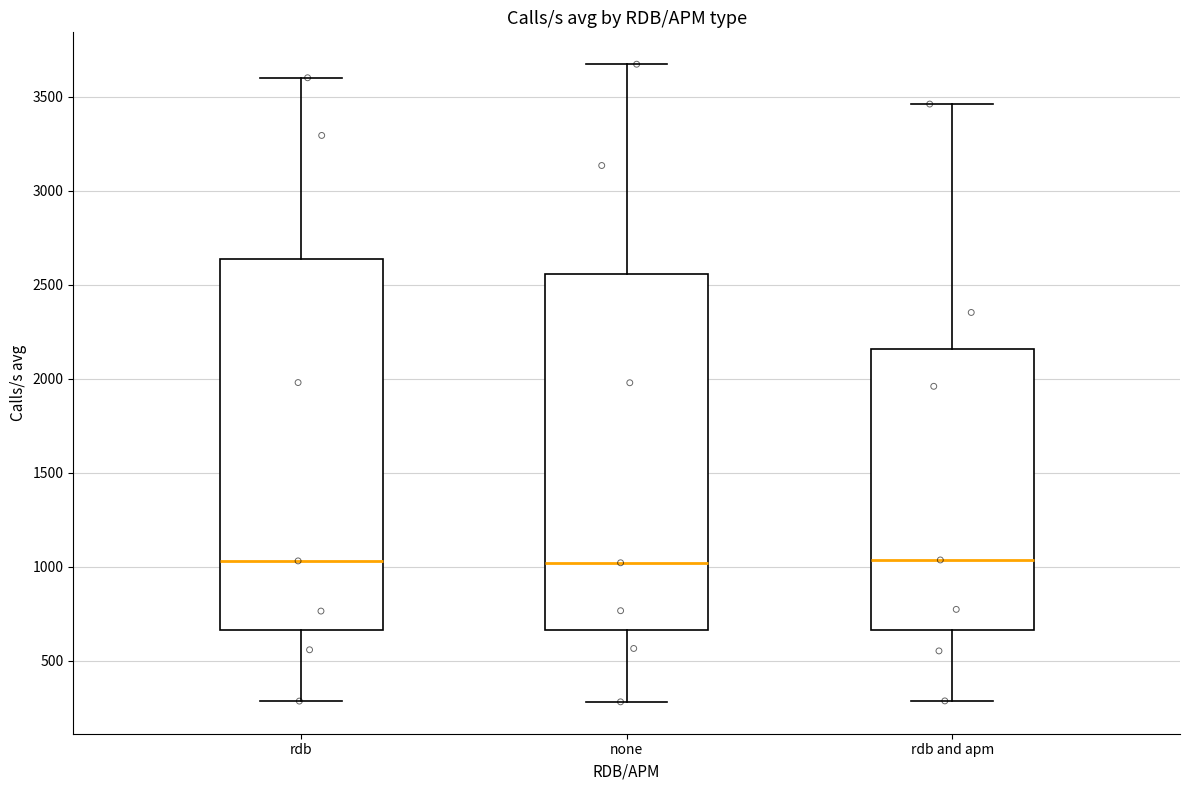

Where is the lower edge of the box for rdb and apm on the y-axis? The values are not printed on the chart, so give them approximately, as read against the axis.

650